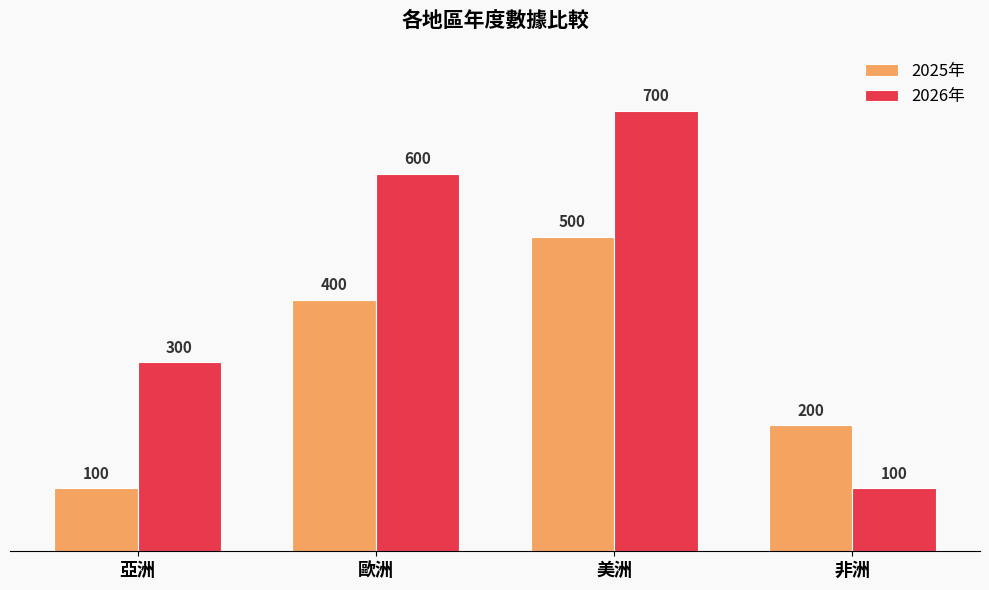

Rank the categories by 2026年 value from lowest to highest.

非洲, 亞洲, 歐洲, 美洲